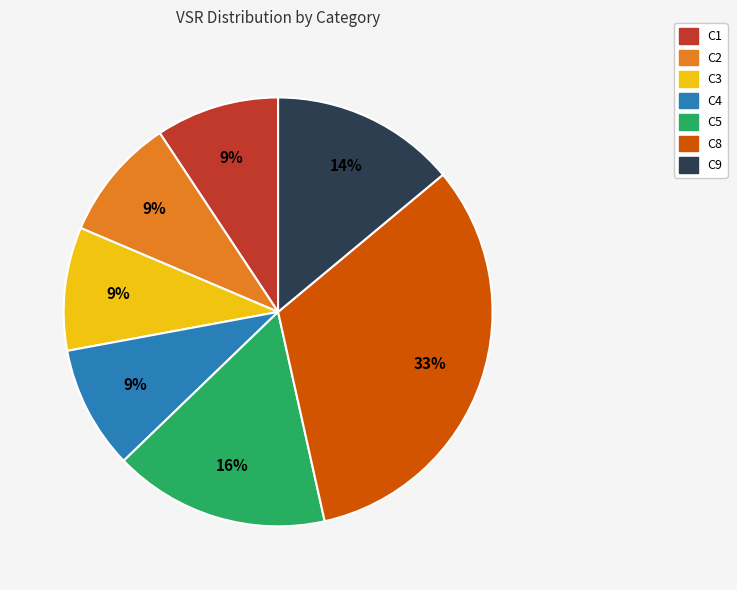

Is it true that C1 is 9% of the pie?

True